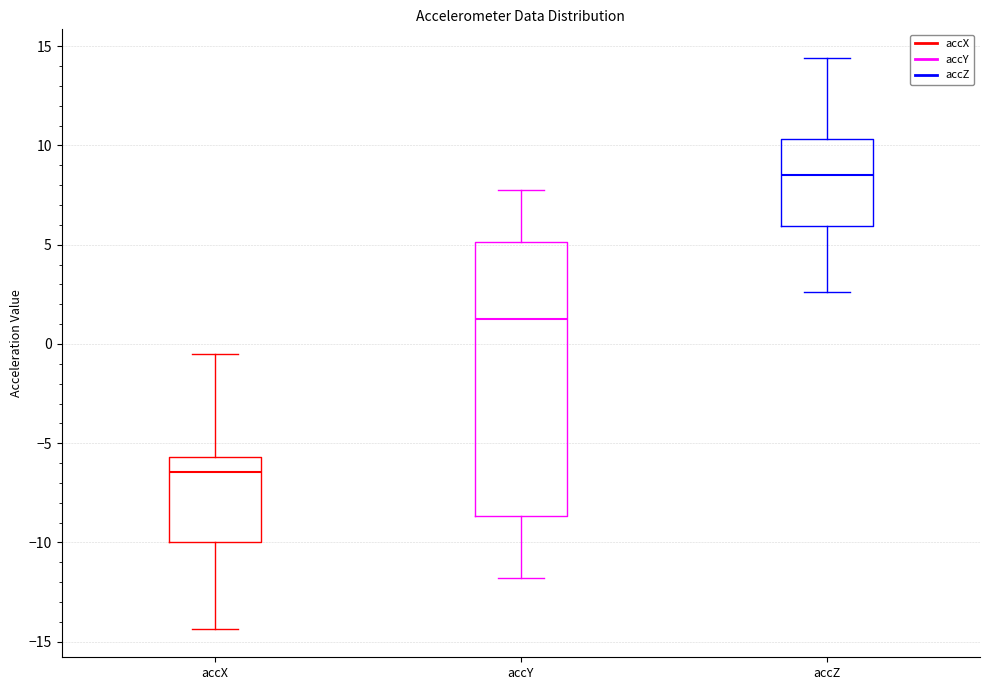

Reading left to right, read every box against the y-axis: the position of its median line, the range the box covers, and the ends of its whiskers. The values are not printed on the chart, so give them approximately, as read against the axis.

accX: median -6.5, box -10.0 to -5.5, whiskers -14.5 to -0.5
accY: median 1.5, box -8.5 to 5.0, whiskers -12.0 to 8.0
accZ: median 8.5, box 6.0 to 10.5, whiskers 2.5 to 14.5